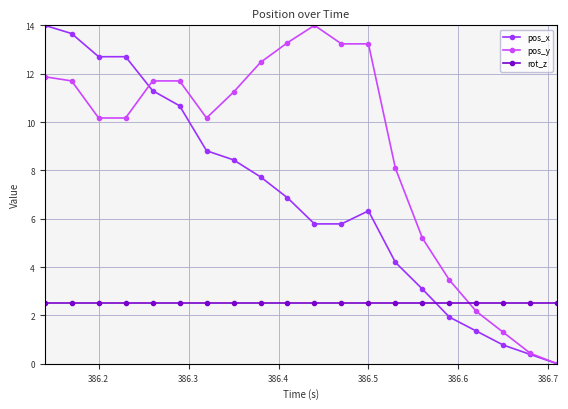

How many times do rot_z and pos_y cross each other?

1